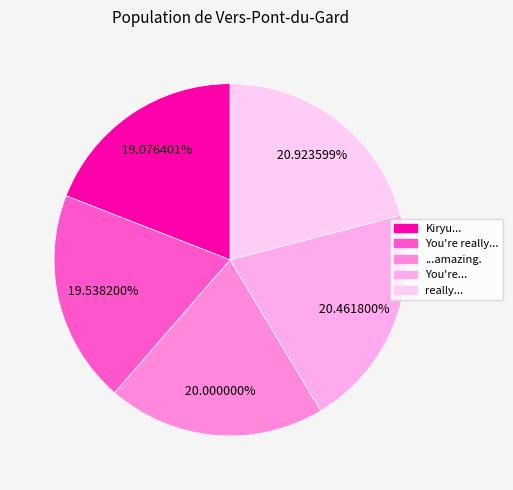

What percentage is the You're really... slice, to the nearest percent?

20%